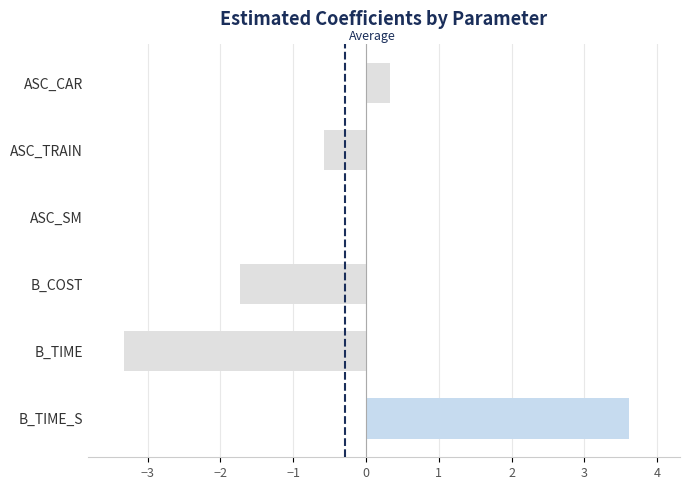

Count the number of data series in this chart.

1